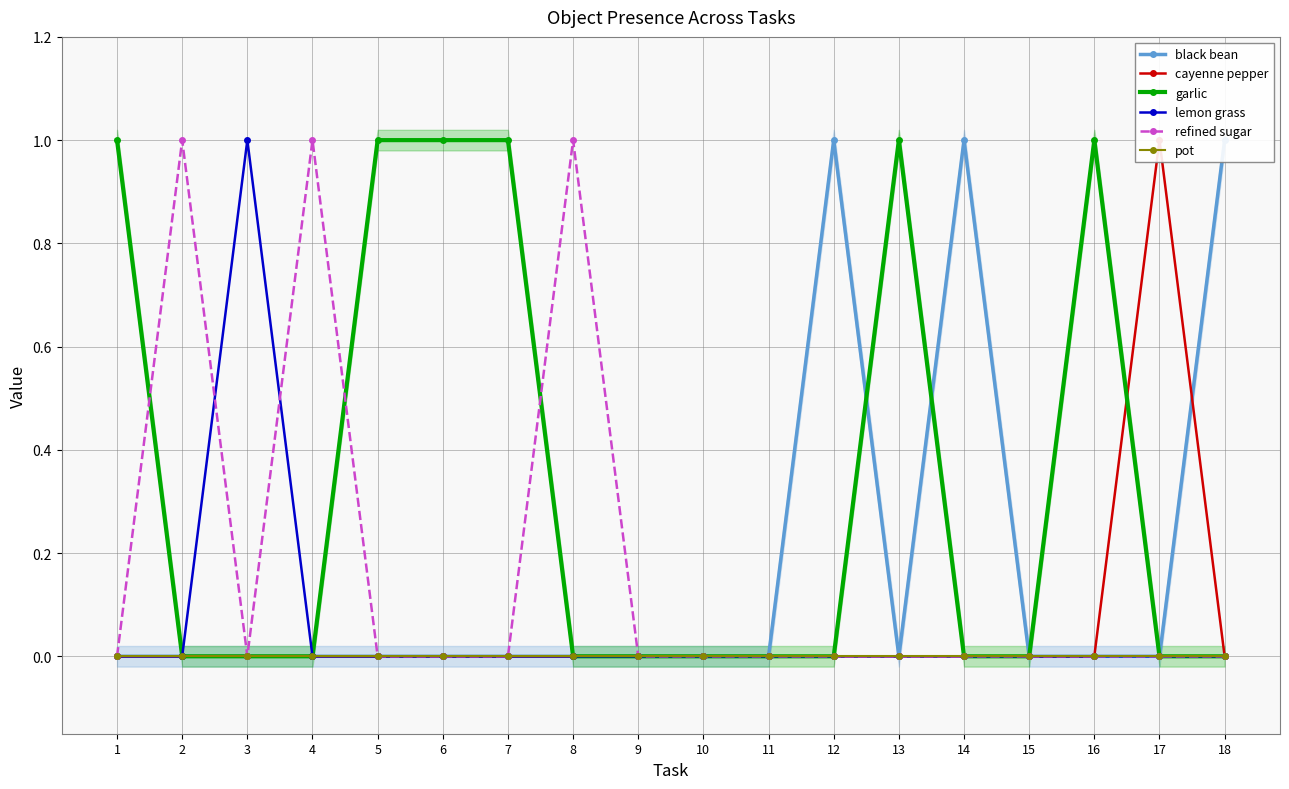

The pot series shows 0 at 9. True or false?

True